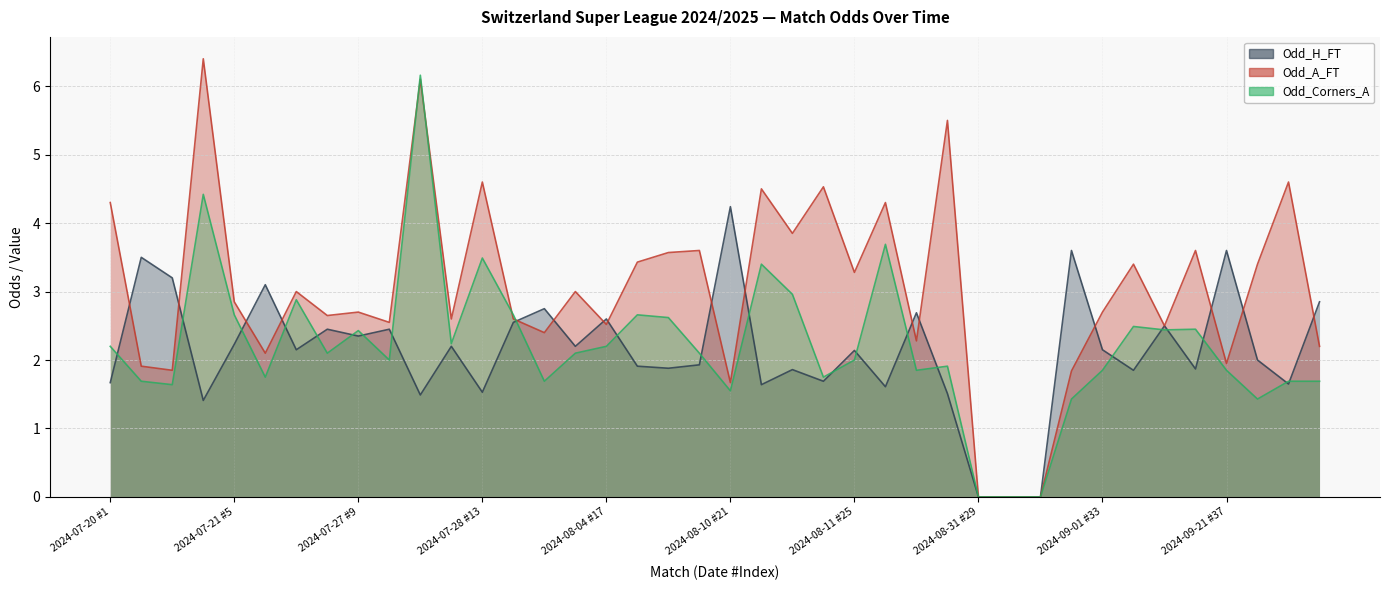

Where is the first local minimum for Odd_A_FT?

2024-07-20 #3